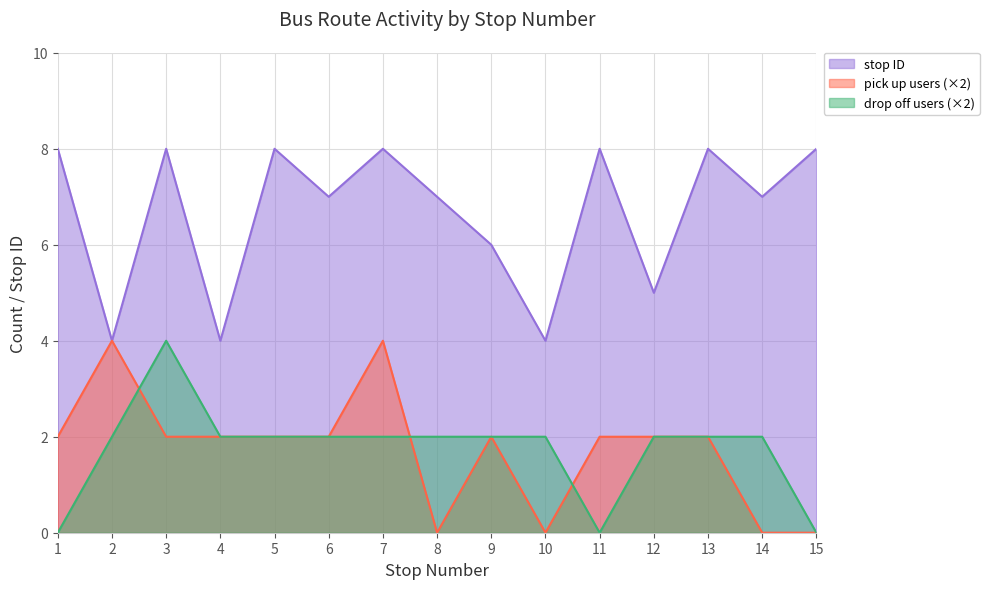

What is the average value of the stop ID series?

7